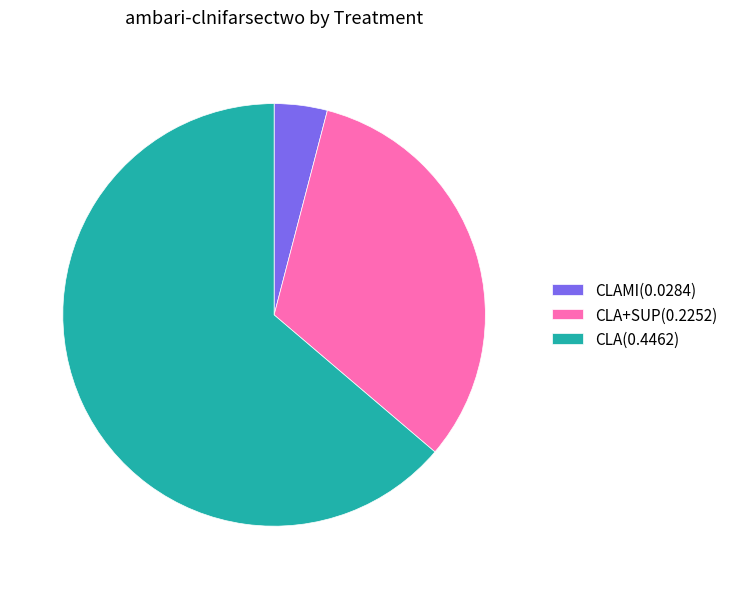

Rank the categories by value from highest to lowest.

CLA(0.4462), CLA+SUP(0.2252), CLAMI(0.0284)